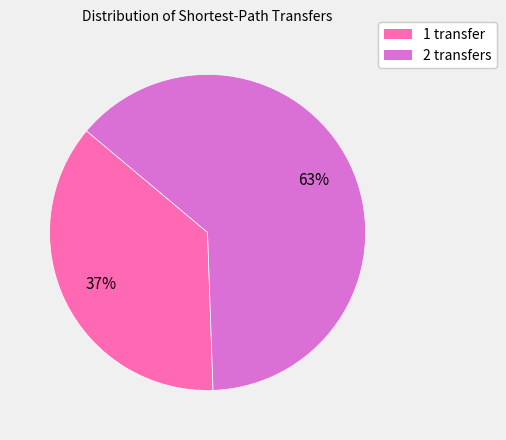

Does 2 transfers represent more than half of the total?

Yes